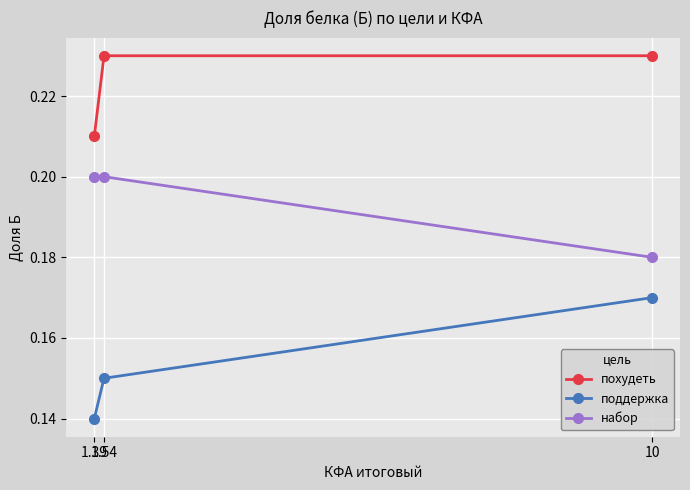

What are all the series names shown in the legend?

похудеть, поддержка, набор